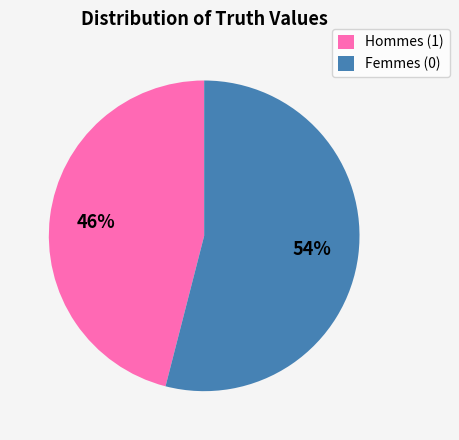

To the nearest percent, what portion does Hommes (1) represent?

46%